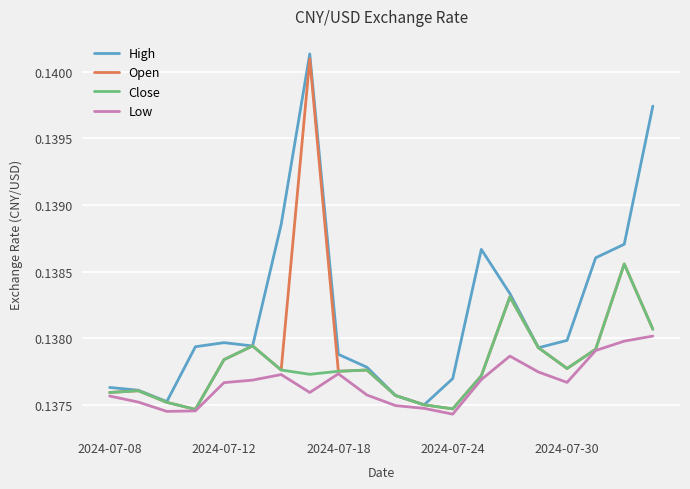

Which series has the largest total across all categories?

High